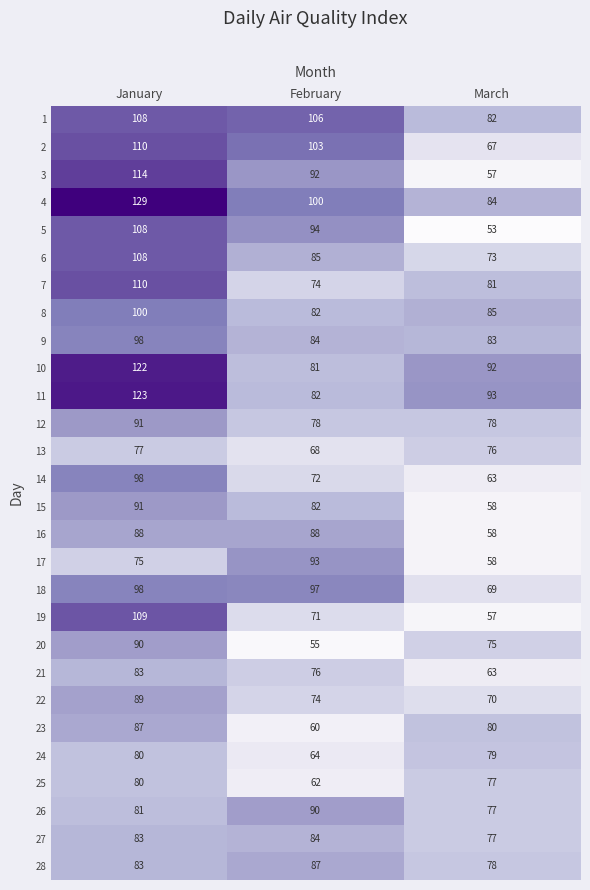

What is the difference between the second highest and minimum values in the 5 series?

41